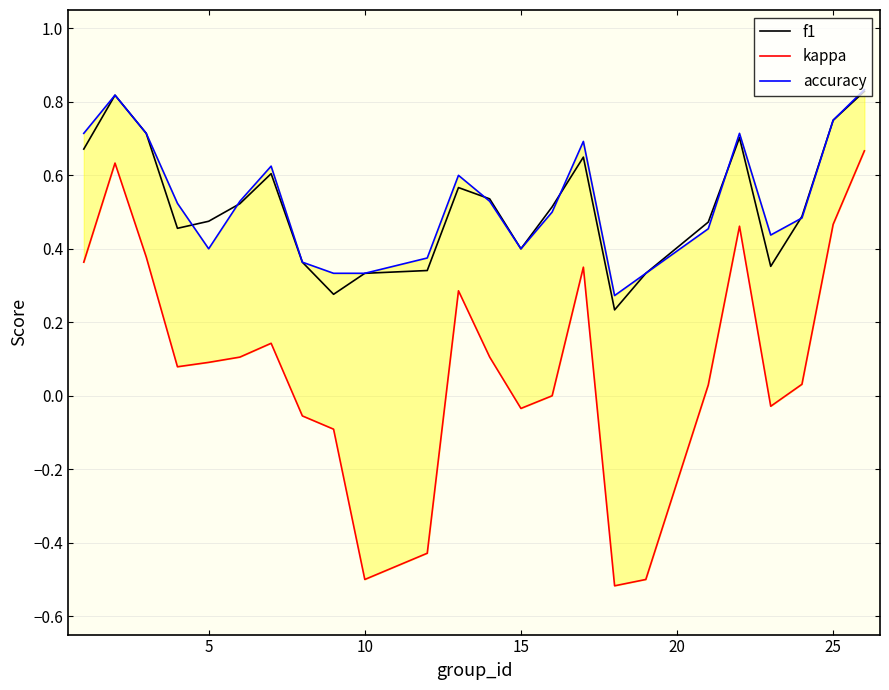

At how many categories does at least one series exceed 0?

24